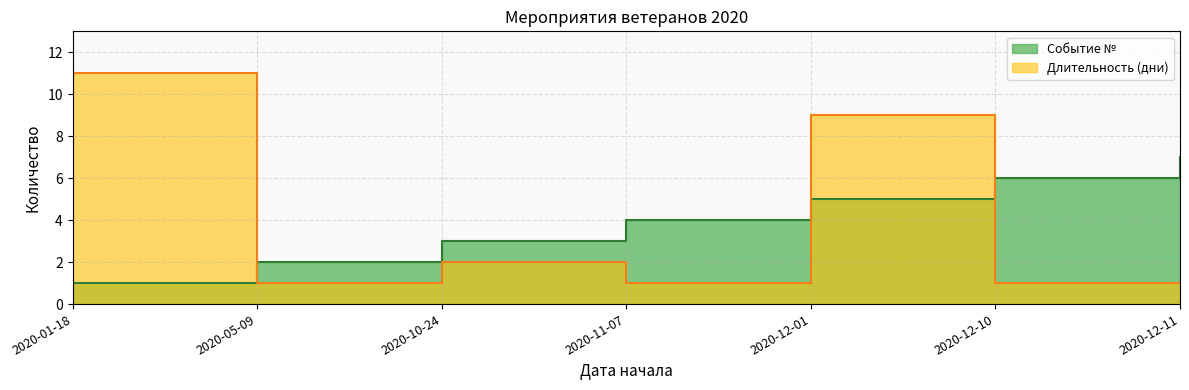

Which label corresponds to the smallest value in the chart?

2020-01-18